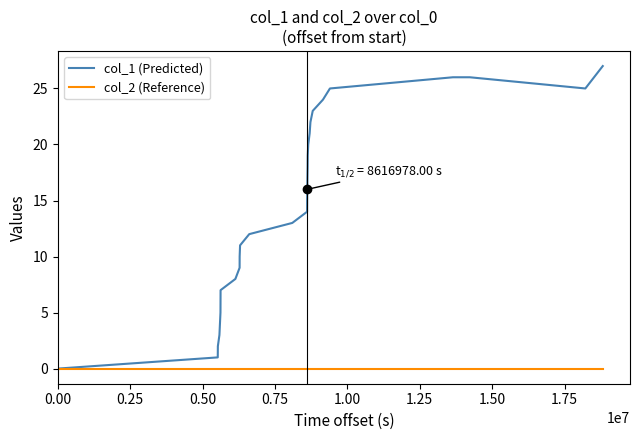

List the series in order of their overall mean, highest first.

col_1 (Predicted), col_2 (Reference)